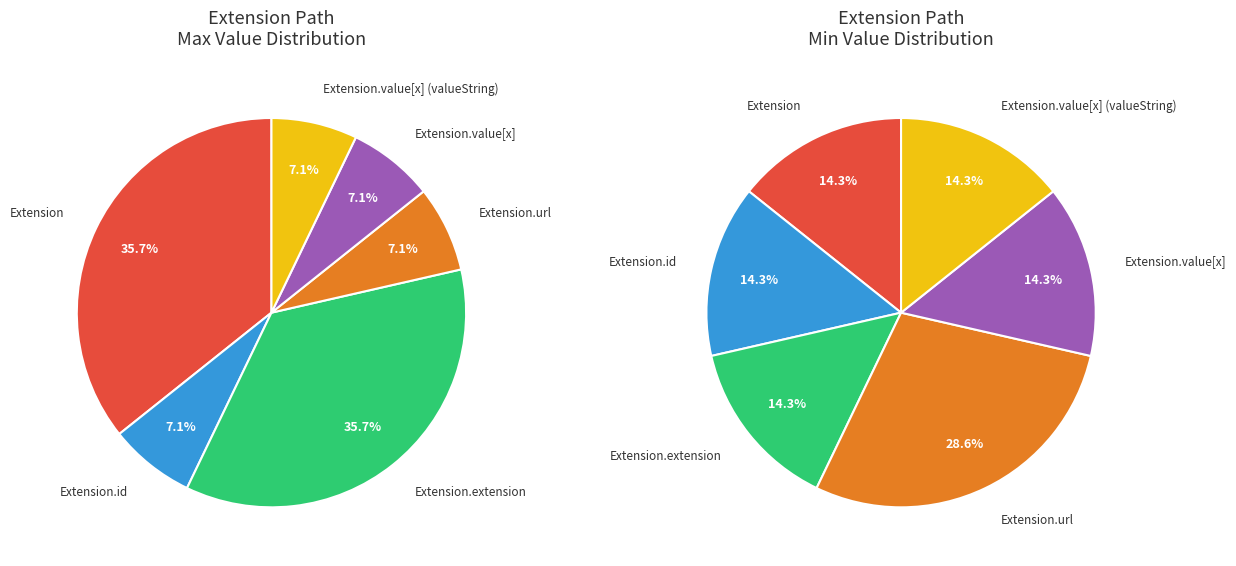

Which category has the biggest portion of the pie?

Extension.url